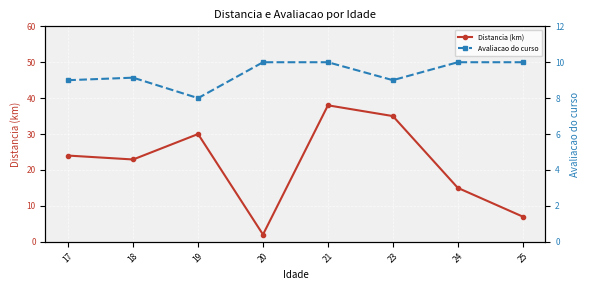

What are all the series names shown in the legend?

Distancia (km), Avaliacao do curso